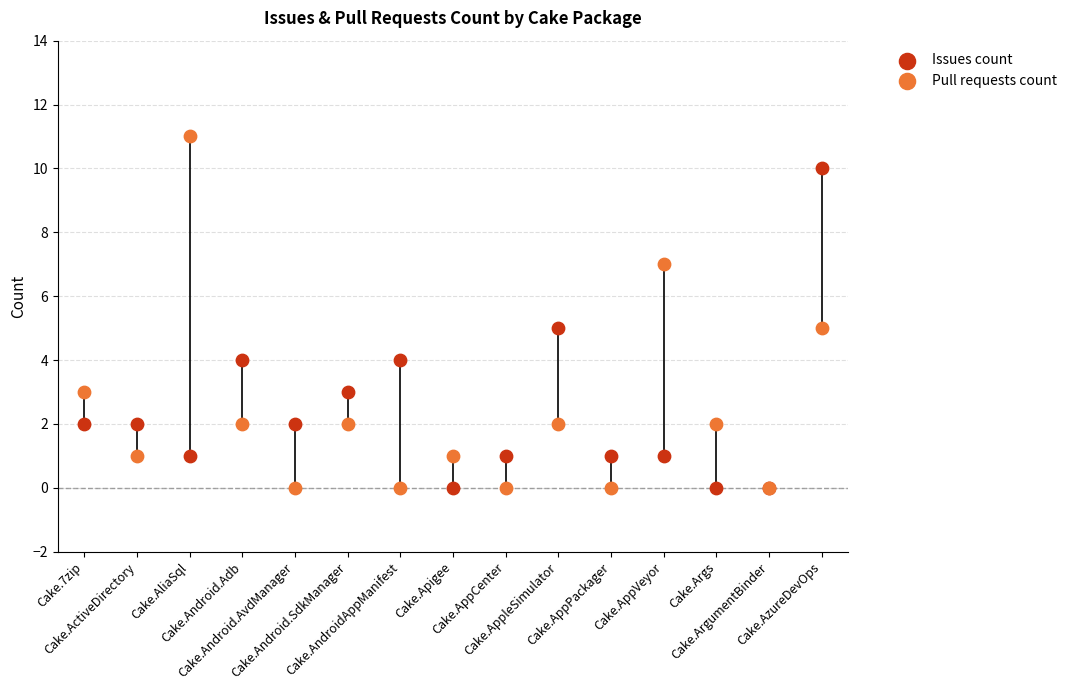

What is the total value across all series at Cake.Android.Adb?

6